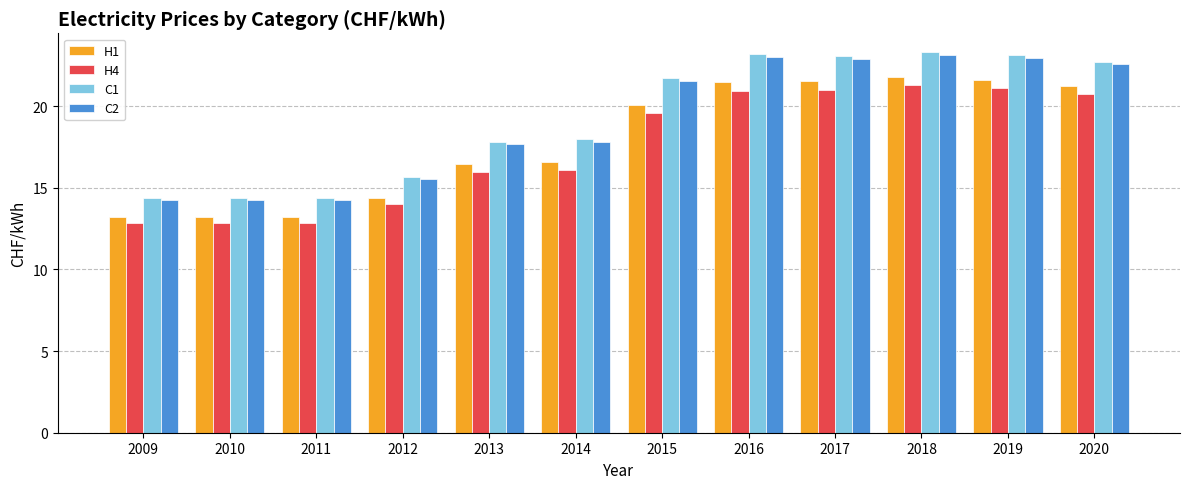

What is the maximum value shown in the chart?

23.3